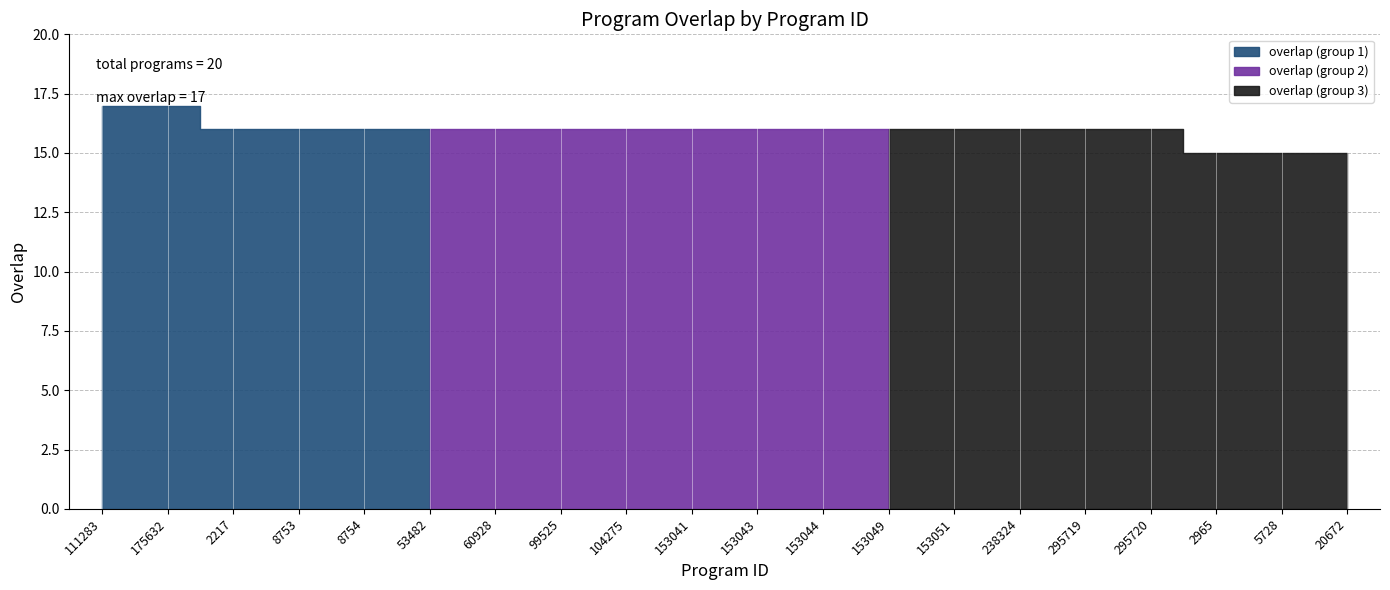

Is it true that the value at 153043 is 16?

True